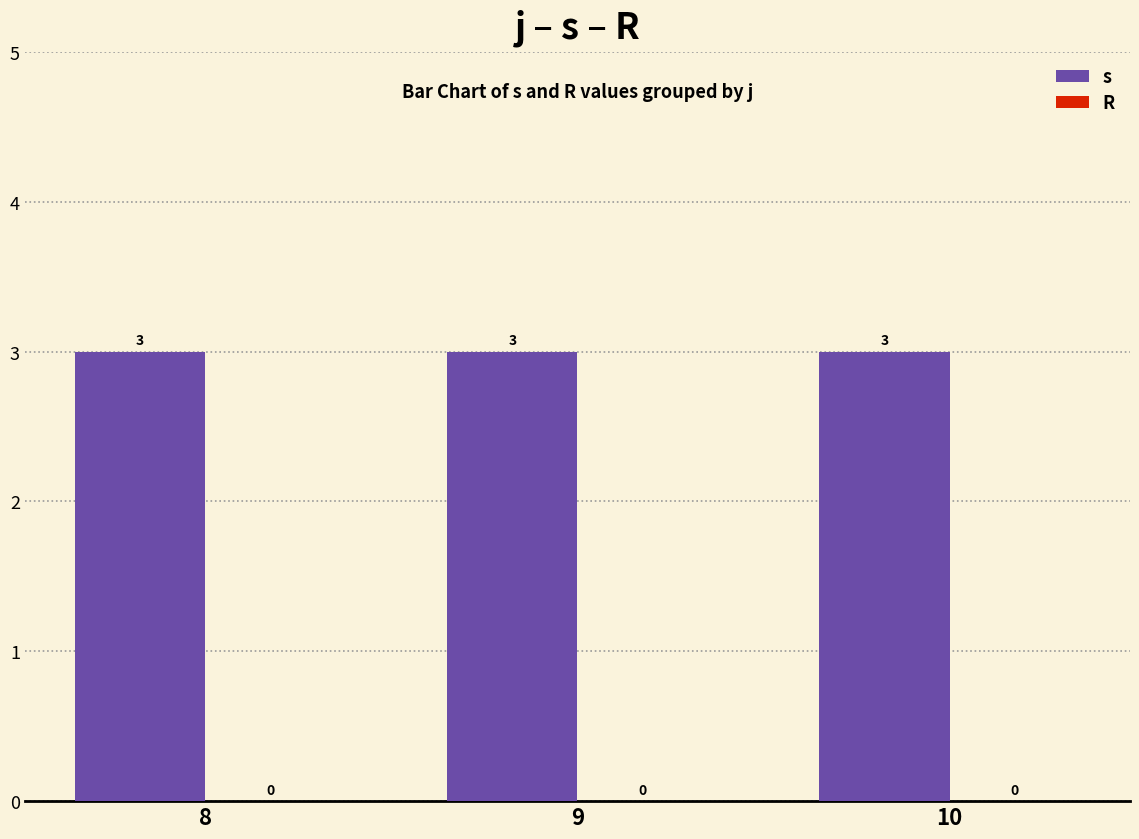

What is the spread (max minus min) of values at 8?

3